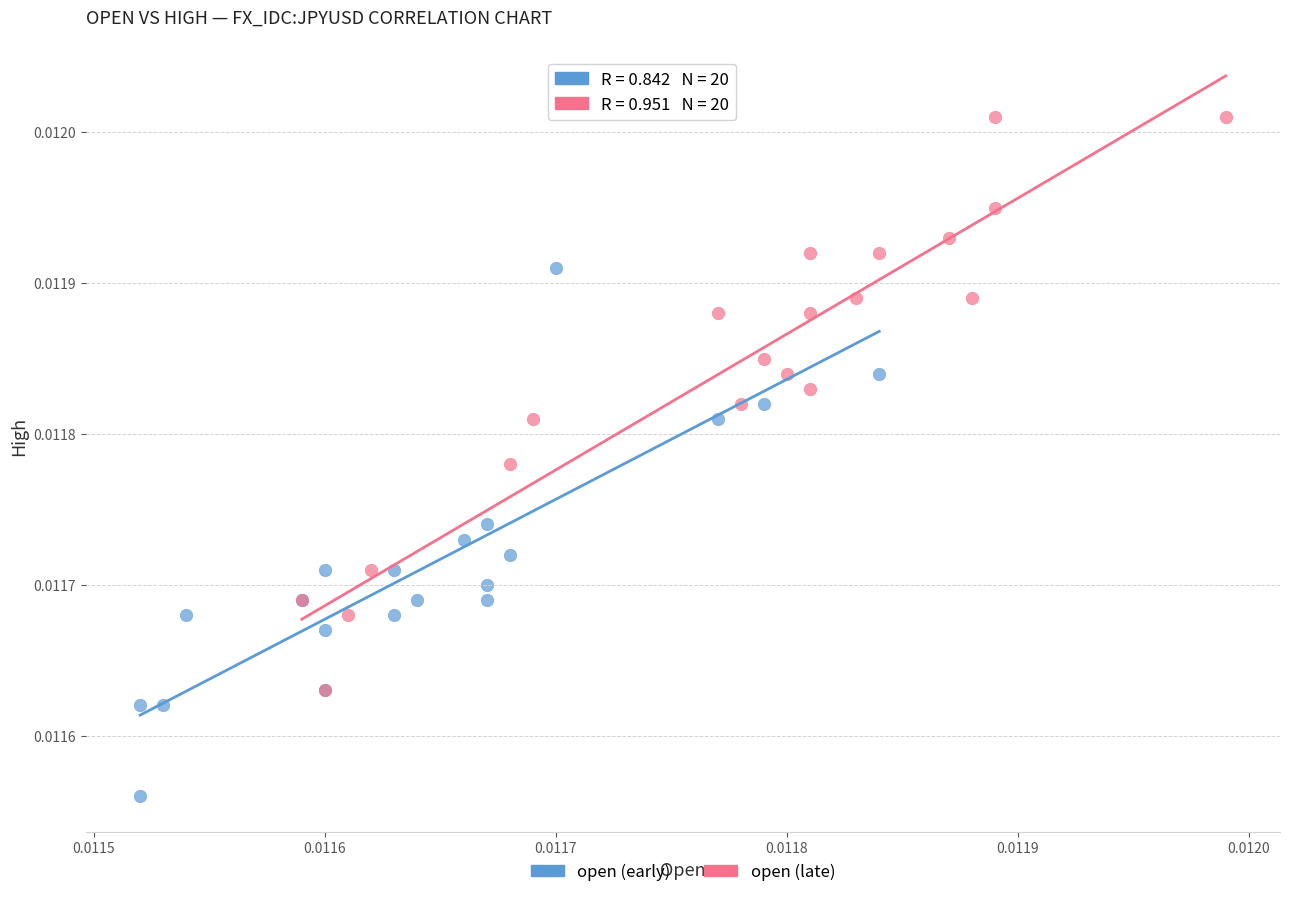

Which series reaches the minimum Y coordinate?

open (early)